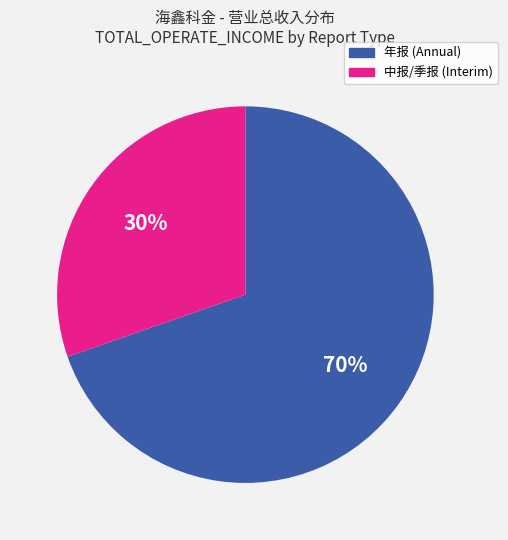

Is there a majority slice in this chart?

Yes